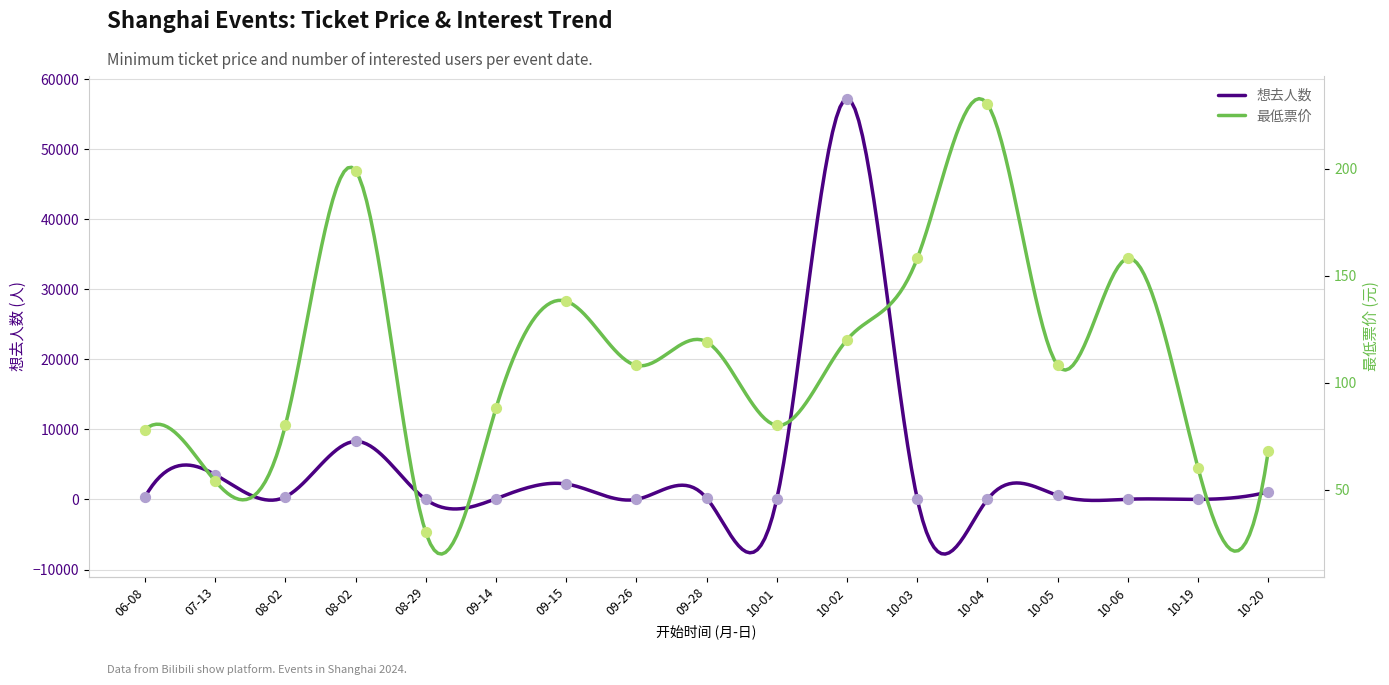

What is the total value across all series at 10-04?

243